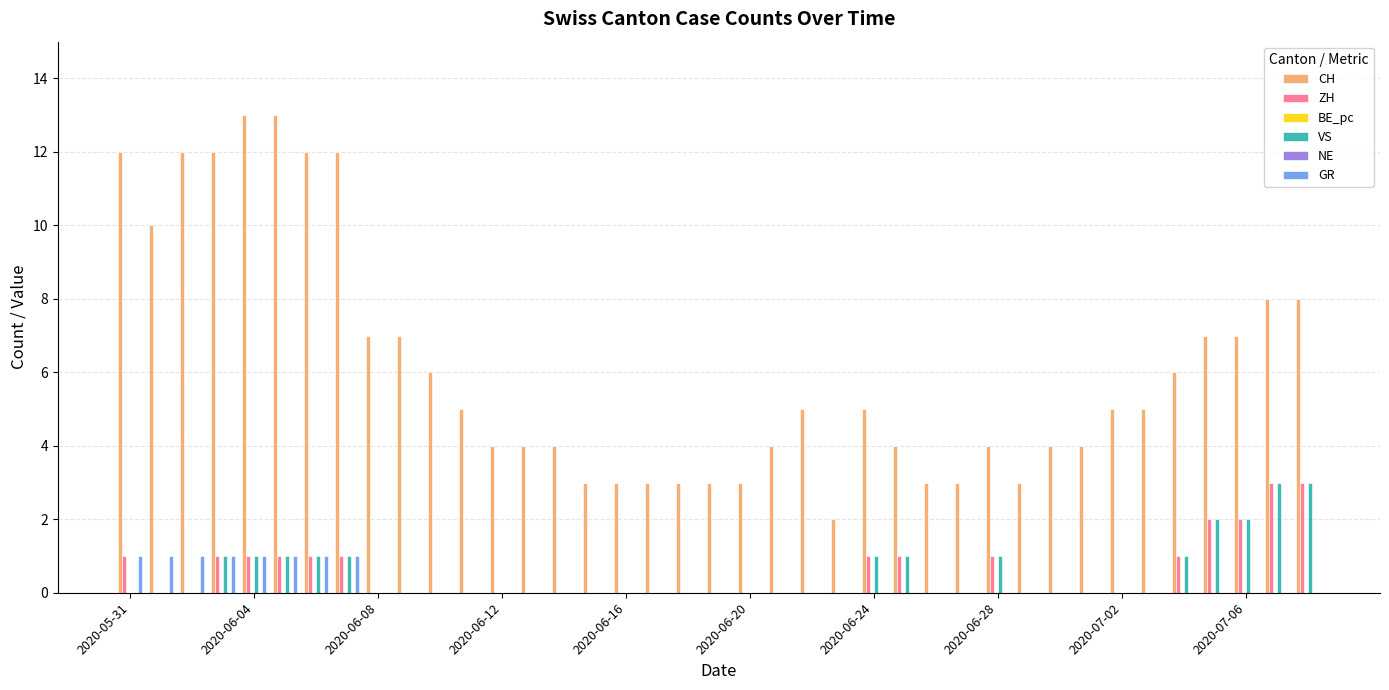

What is the greatest value displayed?

13.0